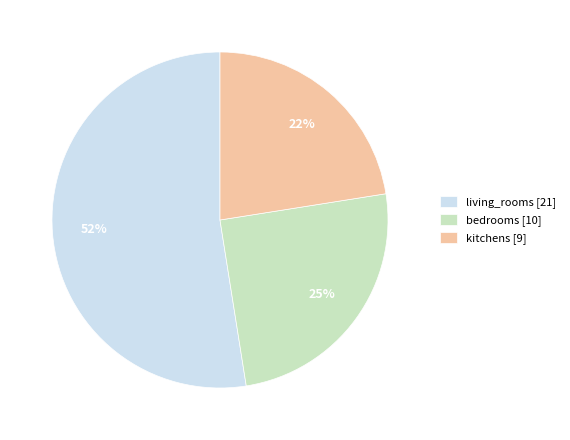

Does living_rooms represent more than half of the total?

Yes